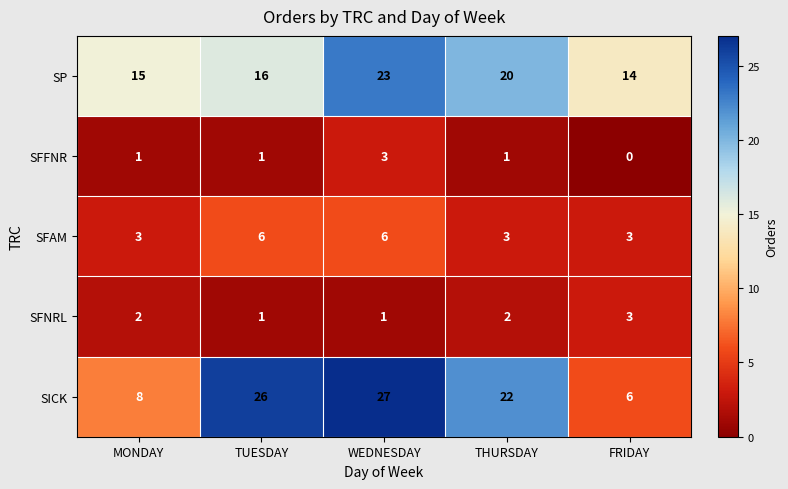

At WEDNESDAY, list the series in order from largest to smallest.

SICK, SP, SFAM, SFFNR, SFNRL